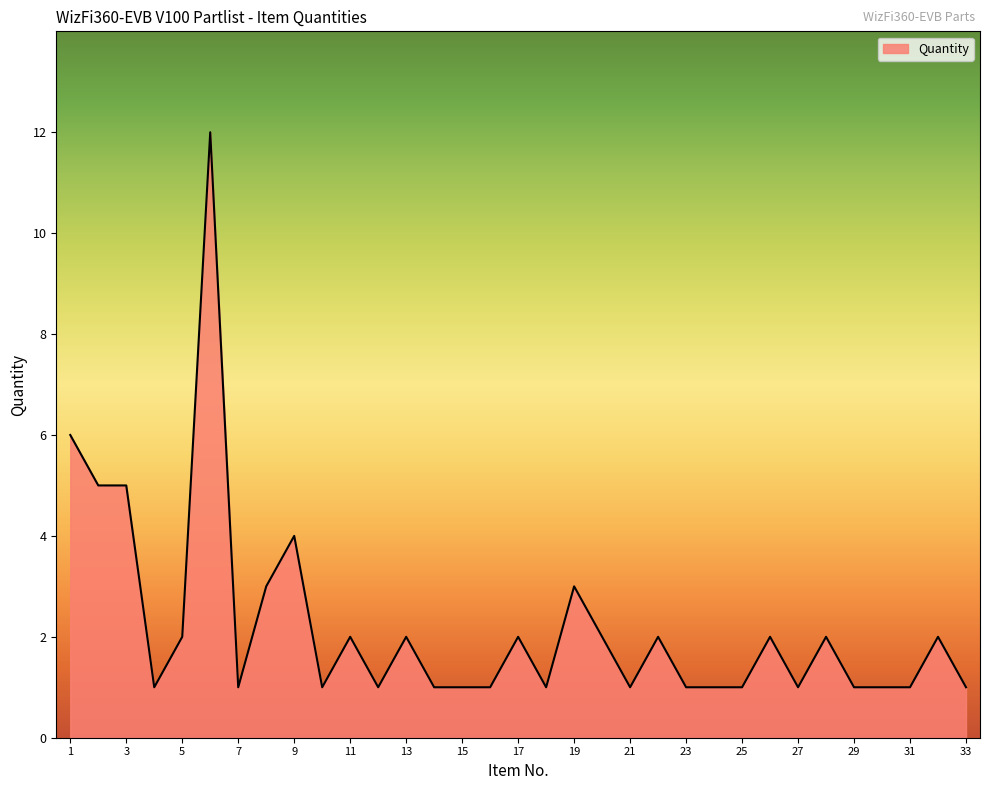

What is the difference between the maximum and minimum values?

11